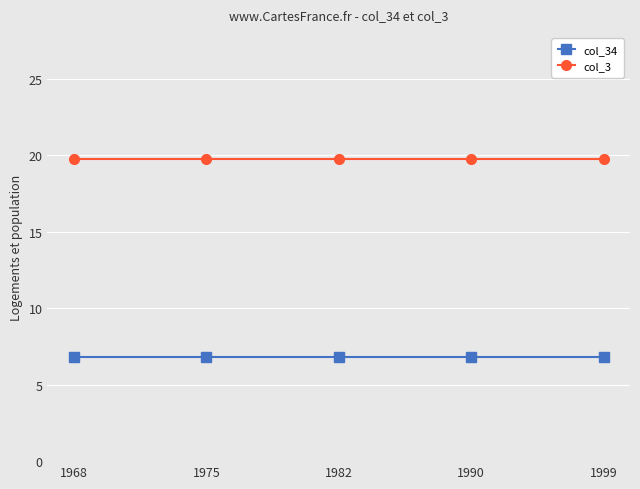

Rank the series at 1999 from highest to lowest value.

col_3, col_34